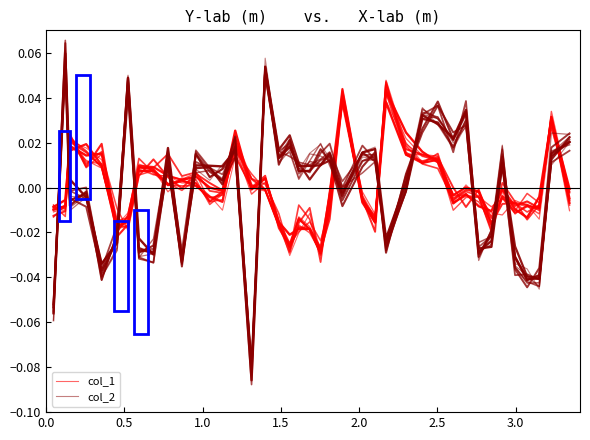

Where do col_2 and col_1 first cross each other?

0.0 and 0.5